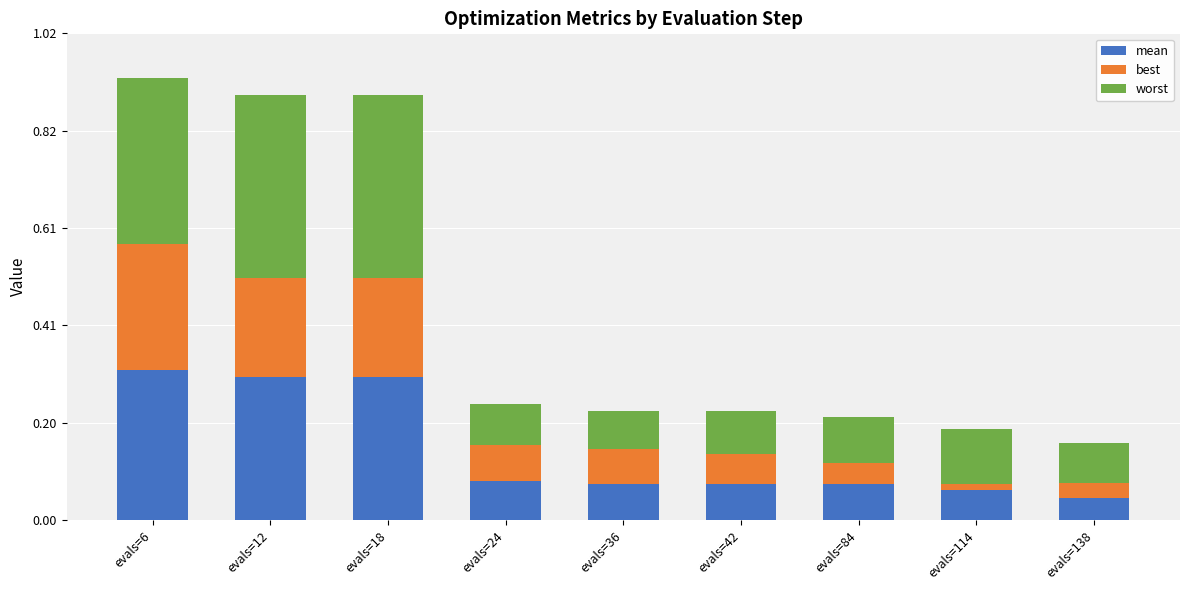

Count the mean values in the range 0 to 1.

9